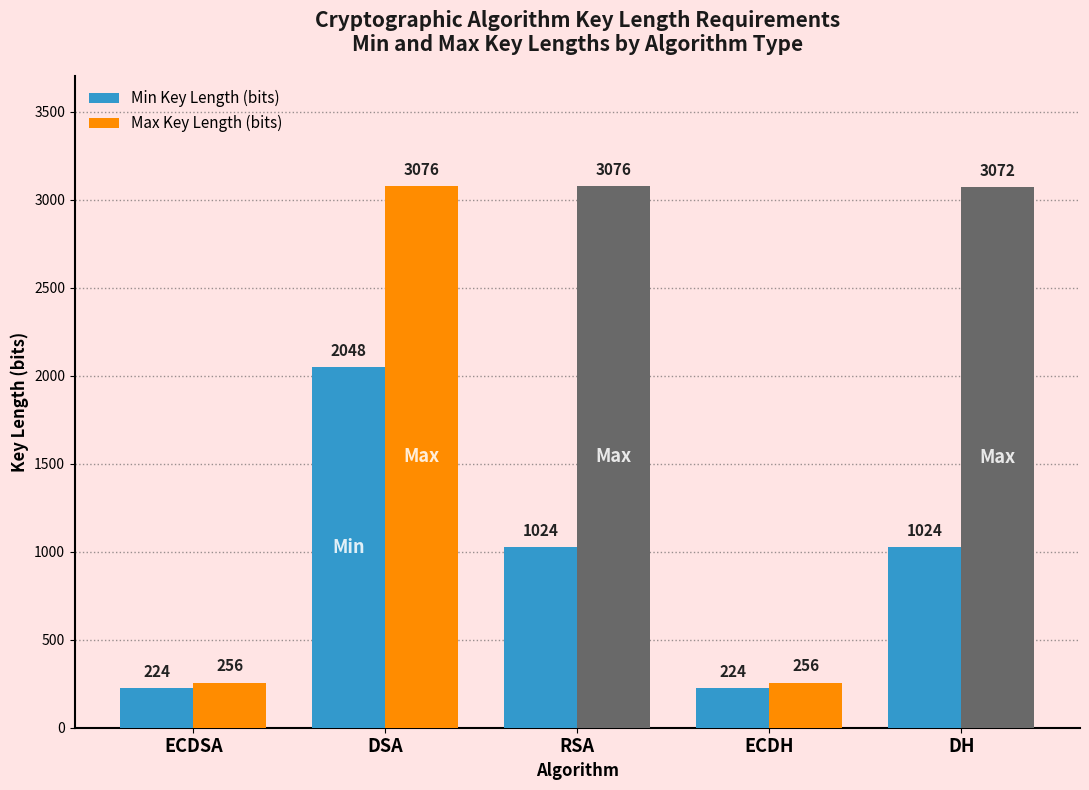

Reading left to right, what are all the values shown in this chart?

Min Key Length (bits): 224	2048	1024	224	1024
Max Key Length (bits): 256	3076	3076	256	3072